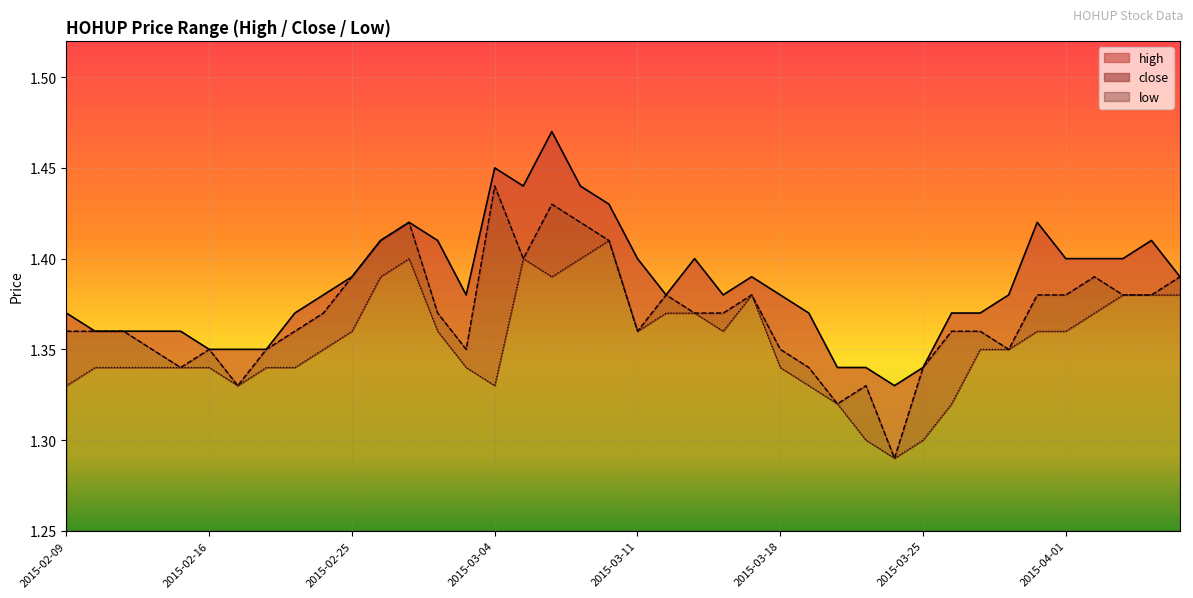

True or false: close has a value of 1.9 at 2015-03-30.

False